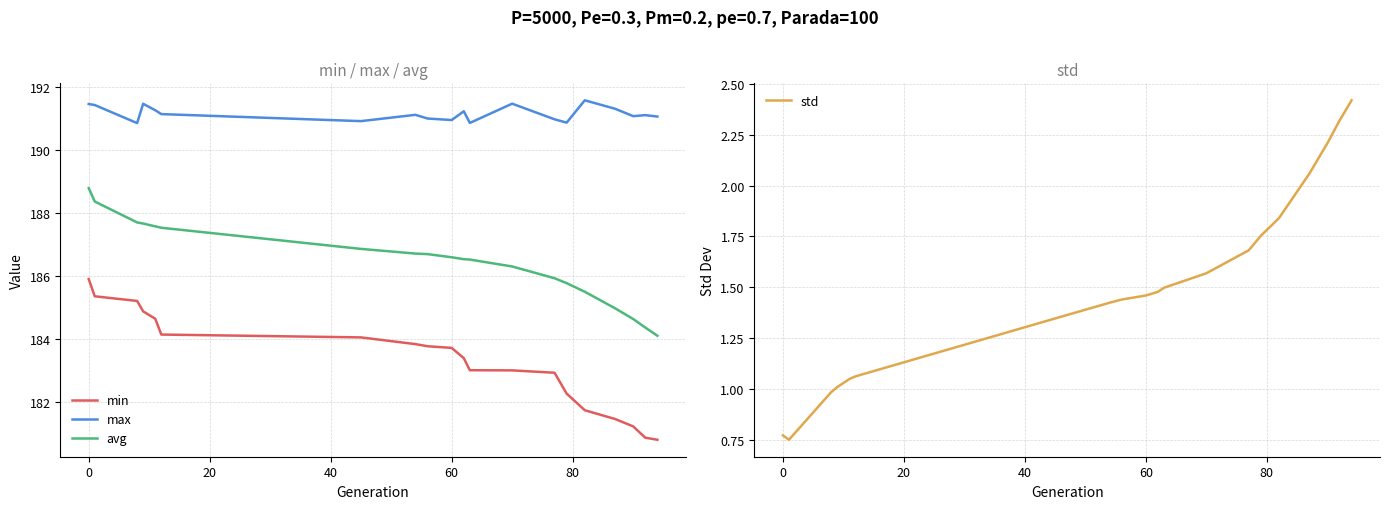

How many data points does each series have?

20